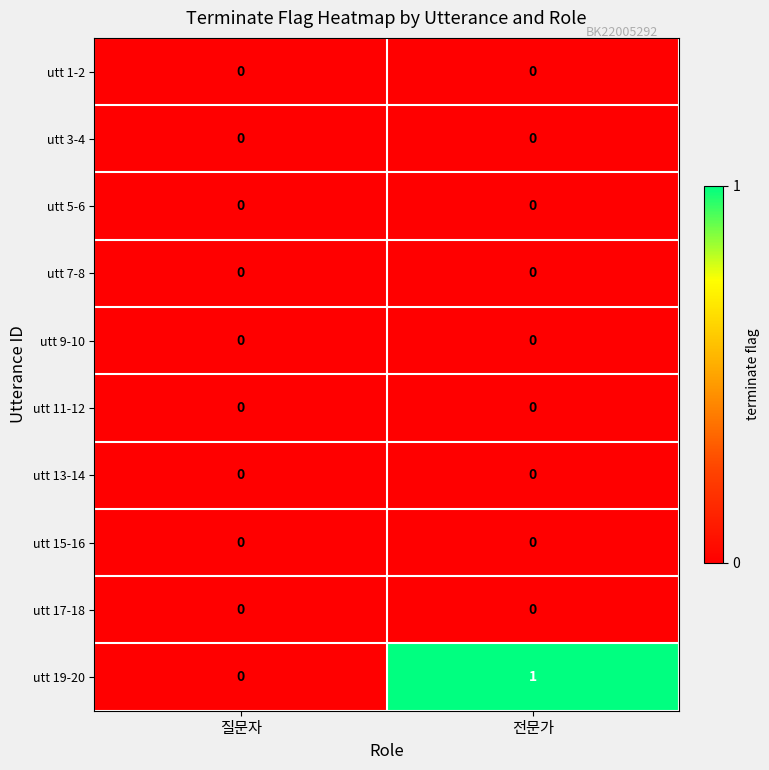

Reading left to right, extract all data points from this chart.

utt 1-2: 0	0
utt 3-4: 0	0
utt 5-6: 0	0
utt 7-8: 0	0
utt 9-10: 0	0
utt 11-12: 0	0
utt 13-14: 0	0
utt 15-16: 0	0
utt 17-18: 0	0
utt 19-20: 0	1